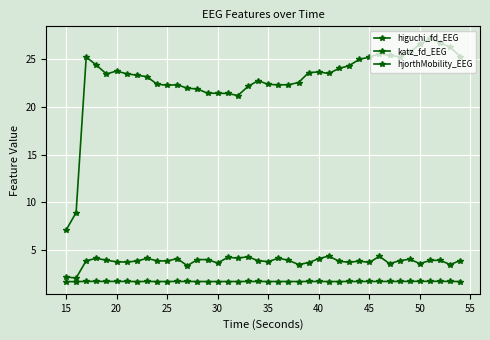

Which series has the largest range (max minus min)?

hjorthMobility_EEG